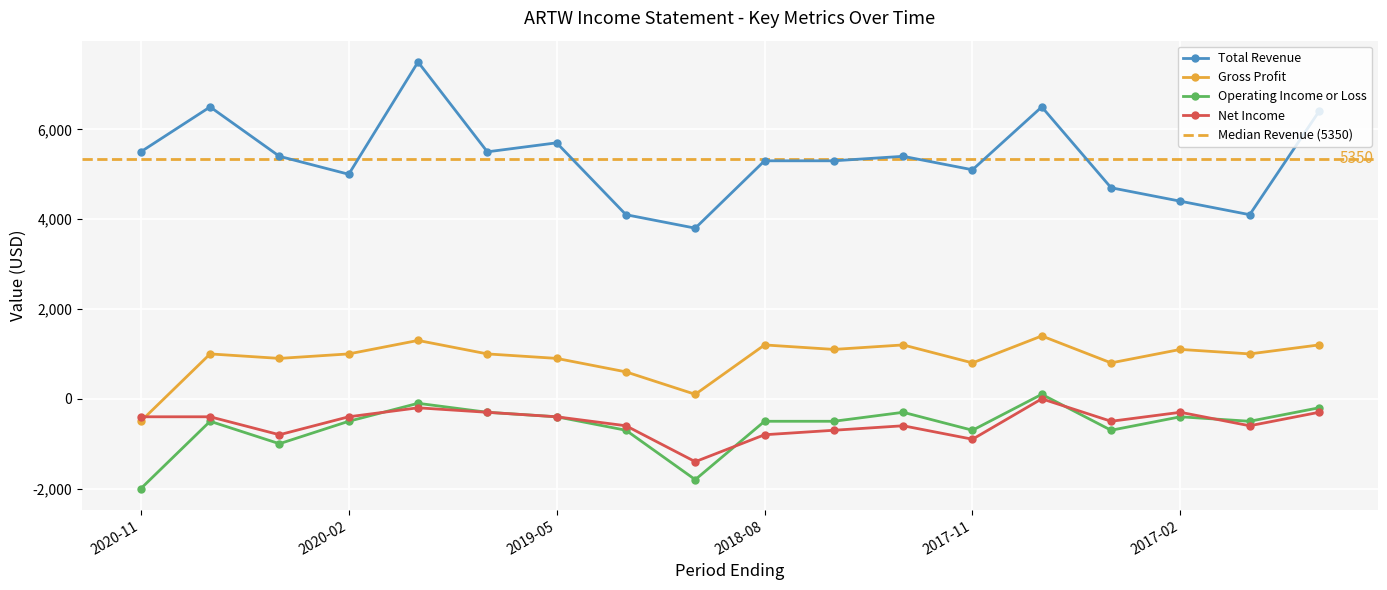

What is the maximum value for Gross Profit?

1400